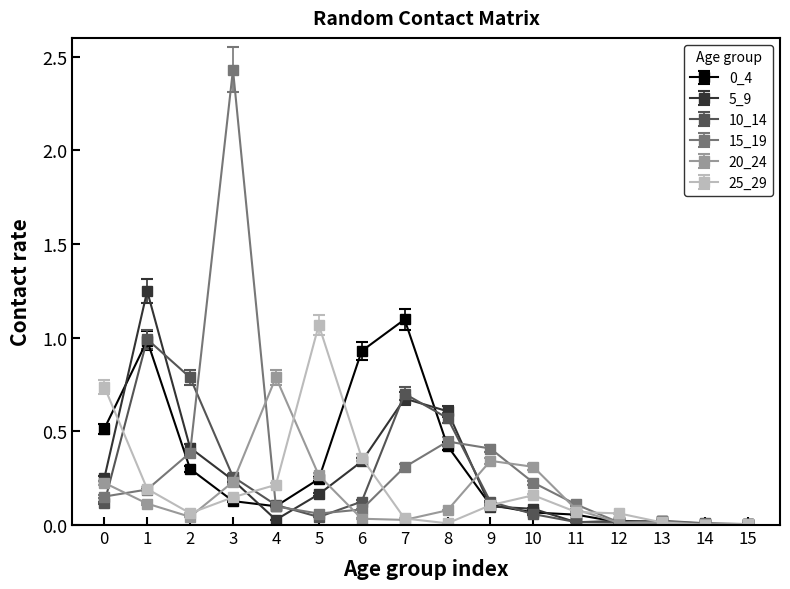

The 5_9 series shows 0.1 at 9. True or false?

True